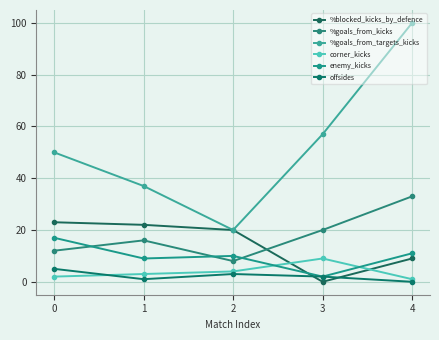

Between 3 and 1, which is larger?

1